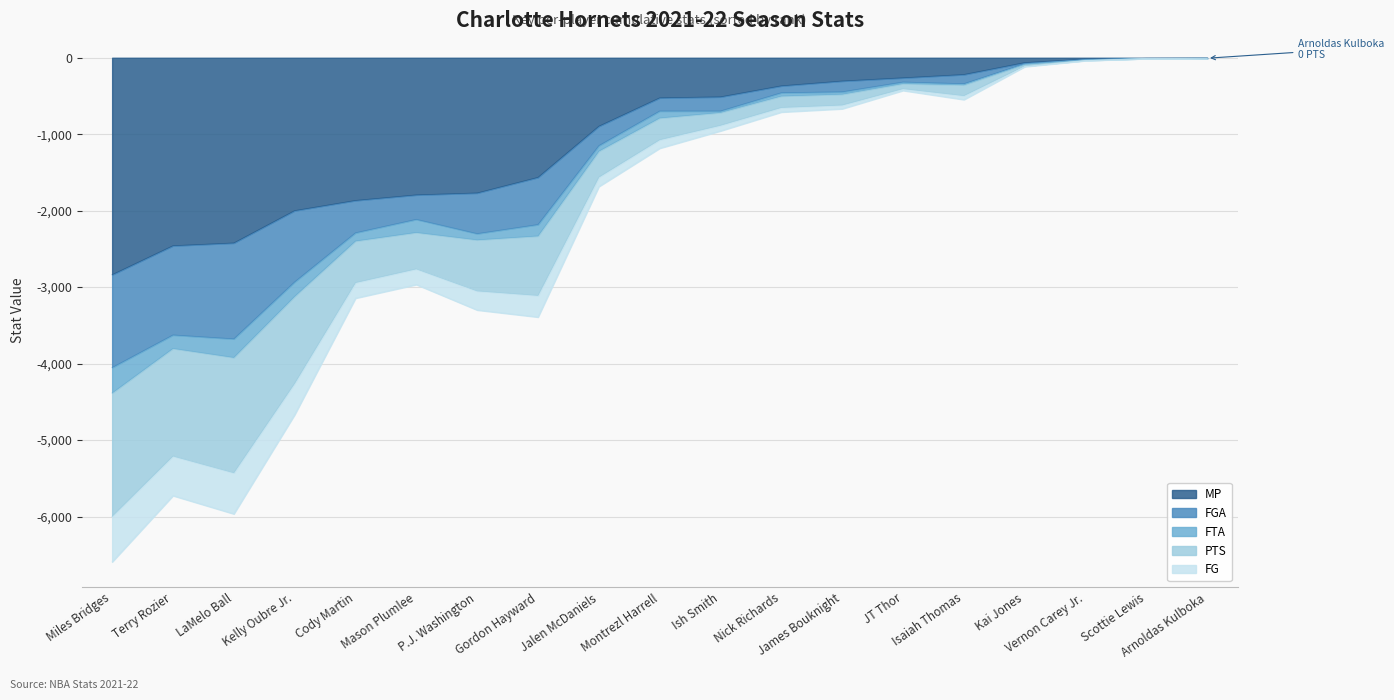

The FGA series shows -6593 at Miles Bridges. True or false?

True